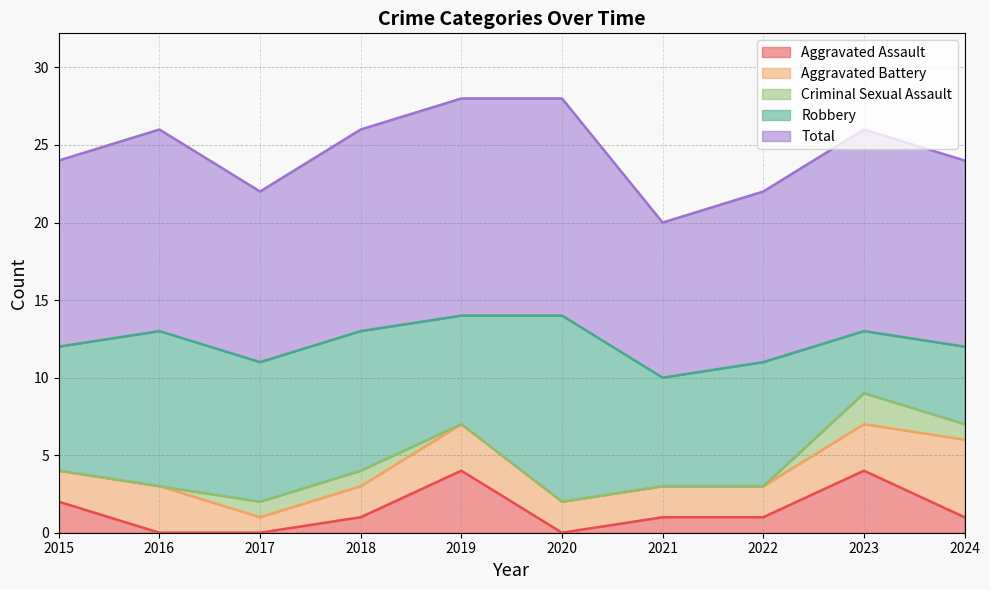

Reading left to right, what are all the values shown in this chart?

Aggravated Assault: 2	0	0	1	4	0	1	1	4	1
Aggravated Battery: 2	3	1	2	3	2	2	2	3	5
Criminal Sexual Assault: 0	0	1	1	0	0	0	0	2	1
Robbery: 8	10	9	9	7	12	7	8	4	5
Total: 12	13	11	13	14	14	10	11	13	12